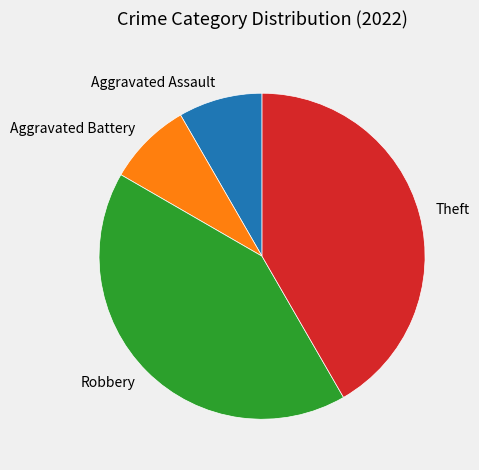

Between Aggravated Assault and Theft, which is larger?

Theft